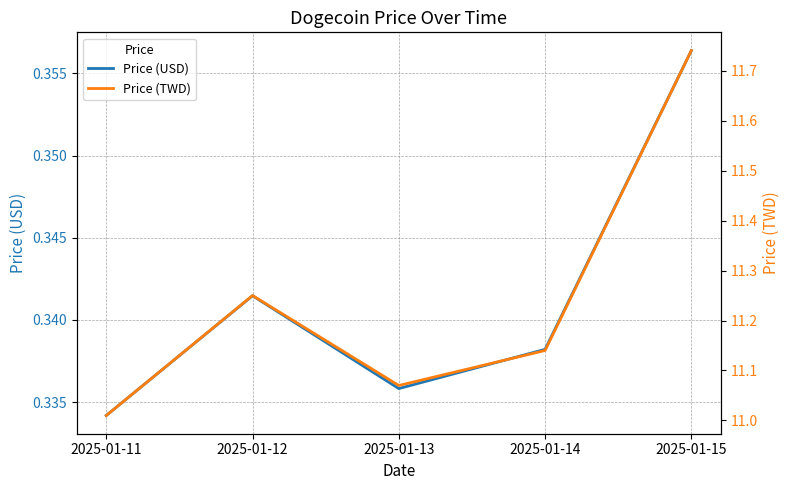

At which category is the sum across all series the highest?

2025-01-15